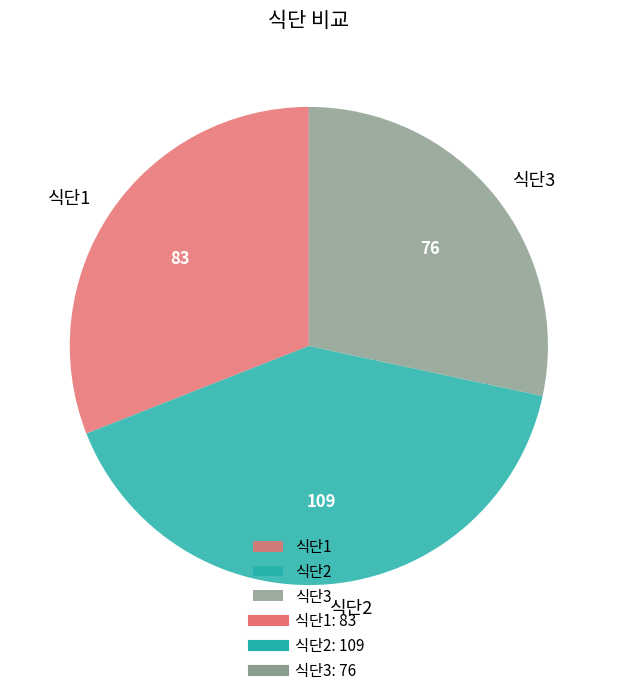

How many segments does this pie chart have?

3